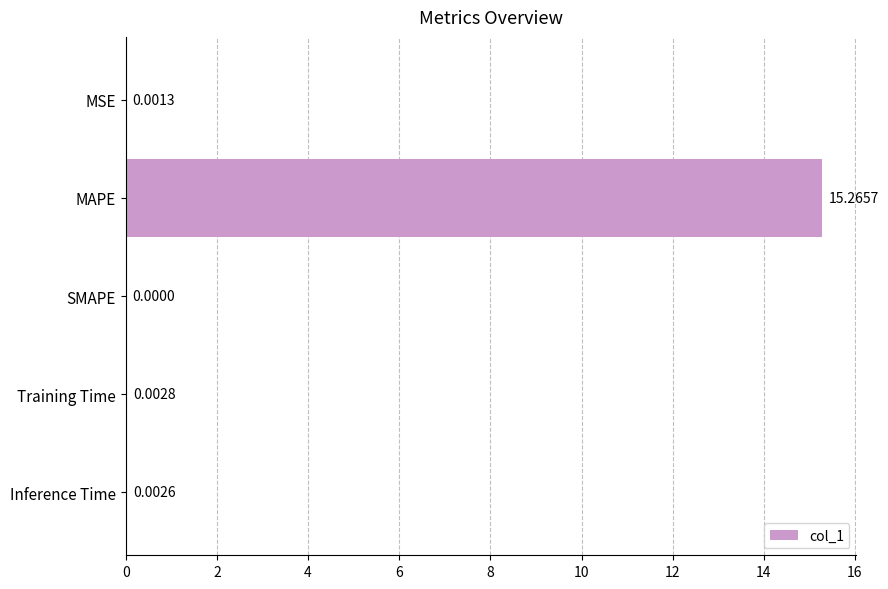

Where is the data nearest to the value 7?

Training Time